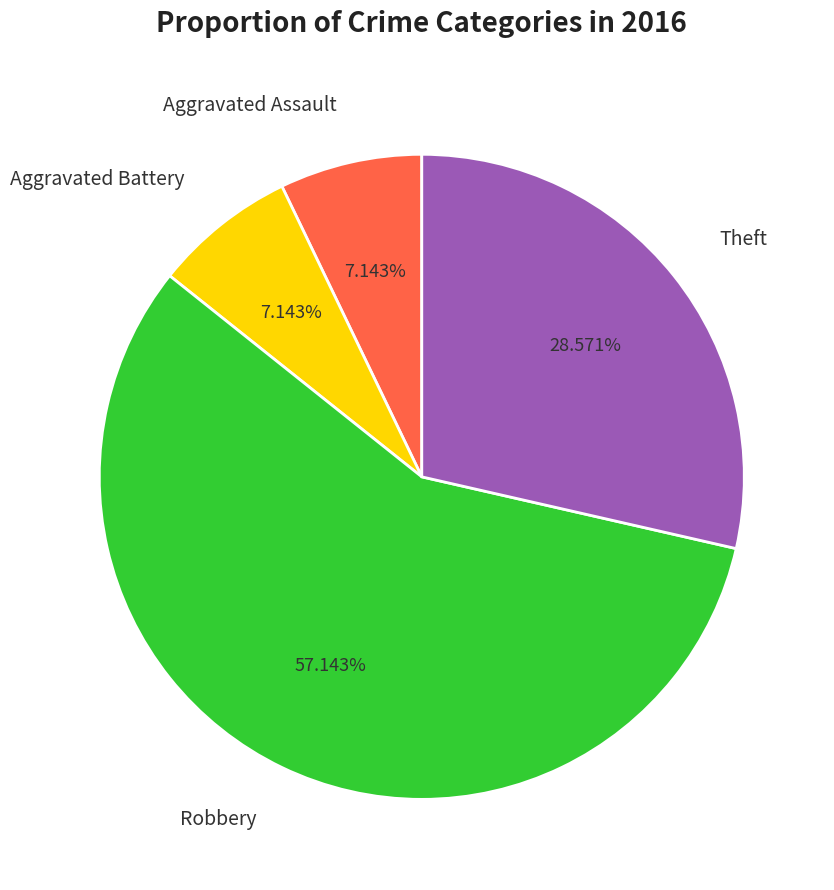

To the nearest percent, what is the average slice percentage?

25%